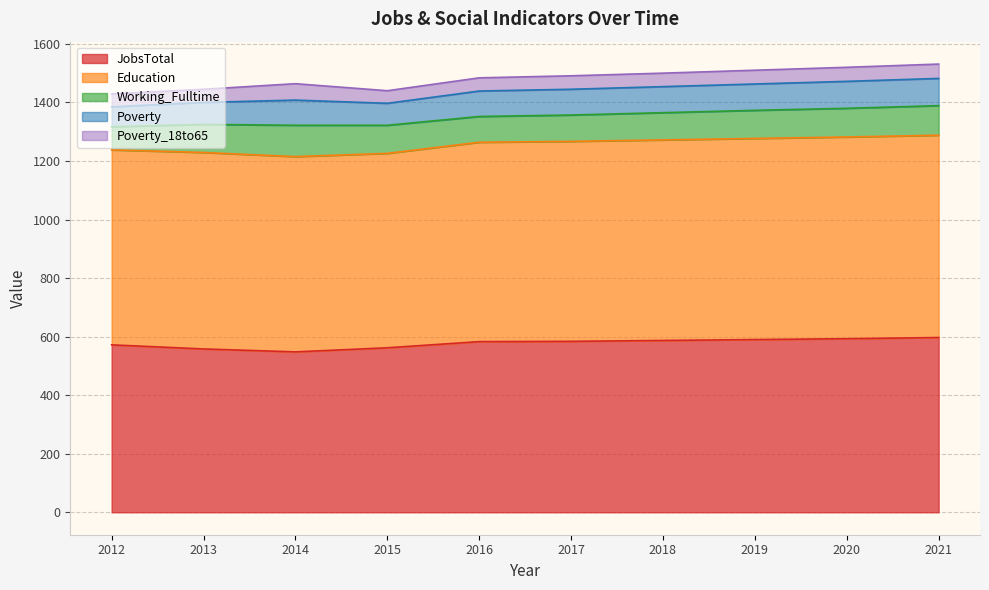

What is the difference between the maximum and second lowest values in the Poverty_18to65 series?

12